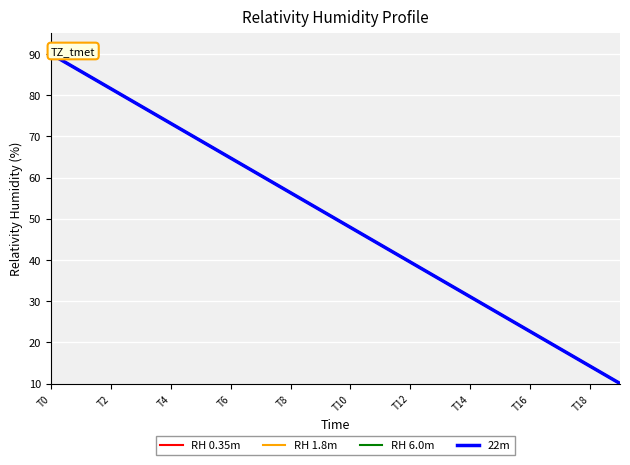

What is the minimum value shown in the chart?

10.0